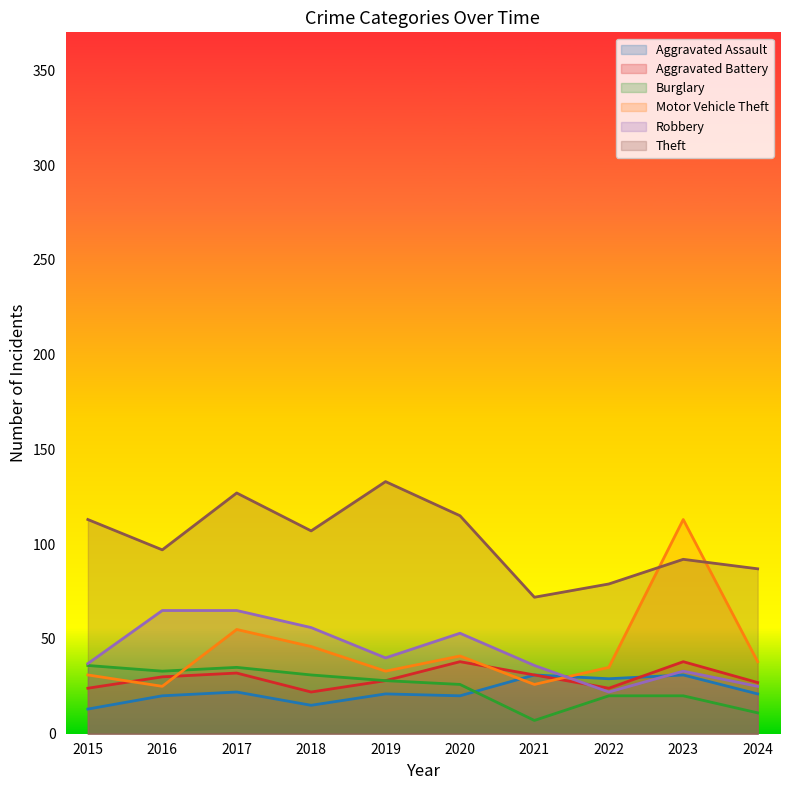

Which series has the largest total across all categories?

Theft